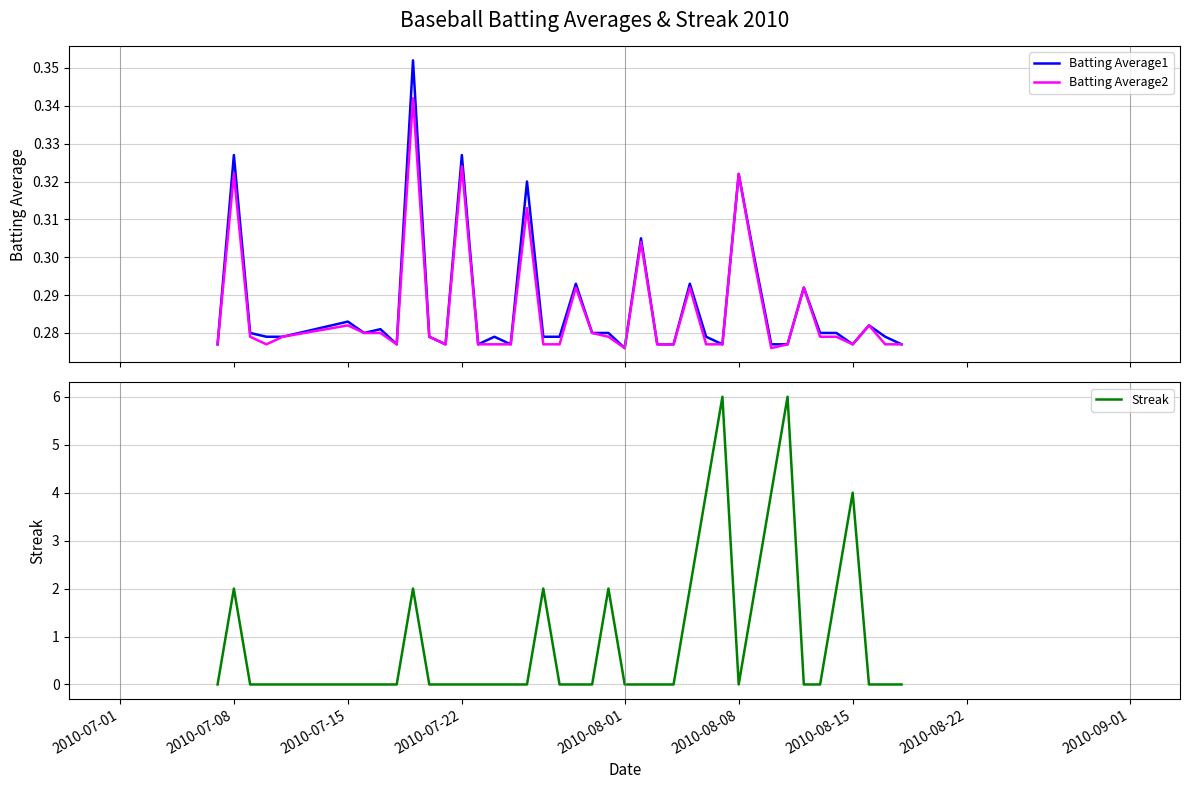

True or false: Batting Average1 and Batting Average2 cross at least once.

False